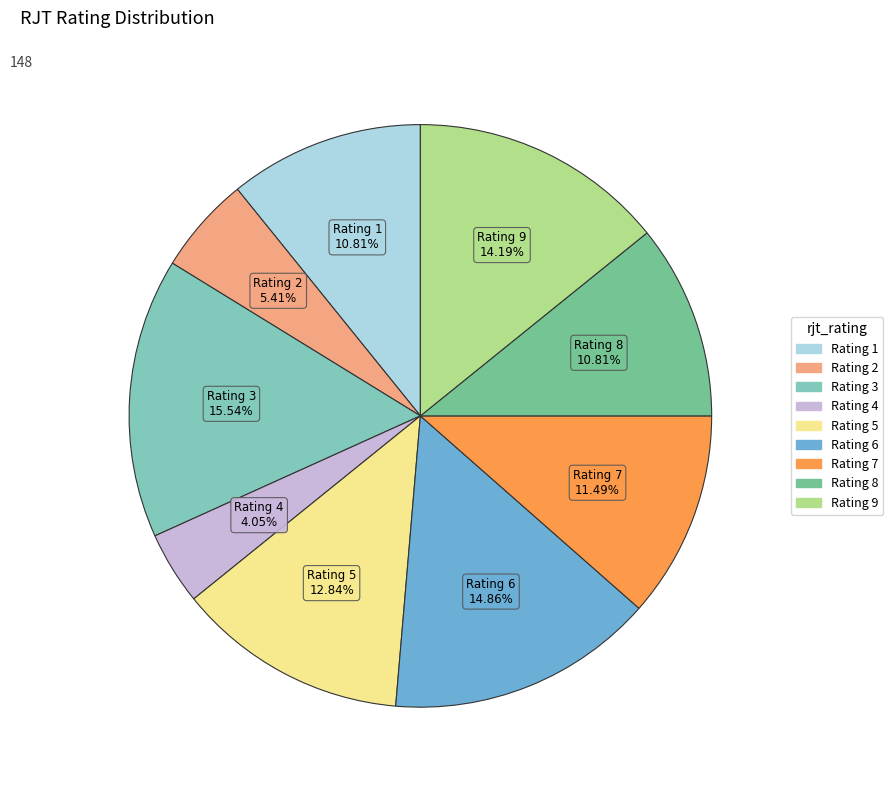

How many slices are in this pie chart?

9